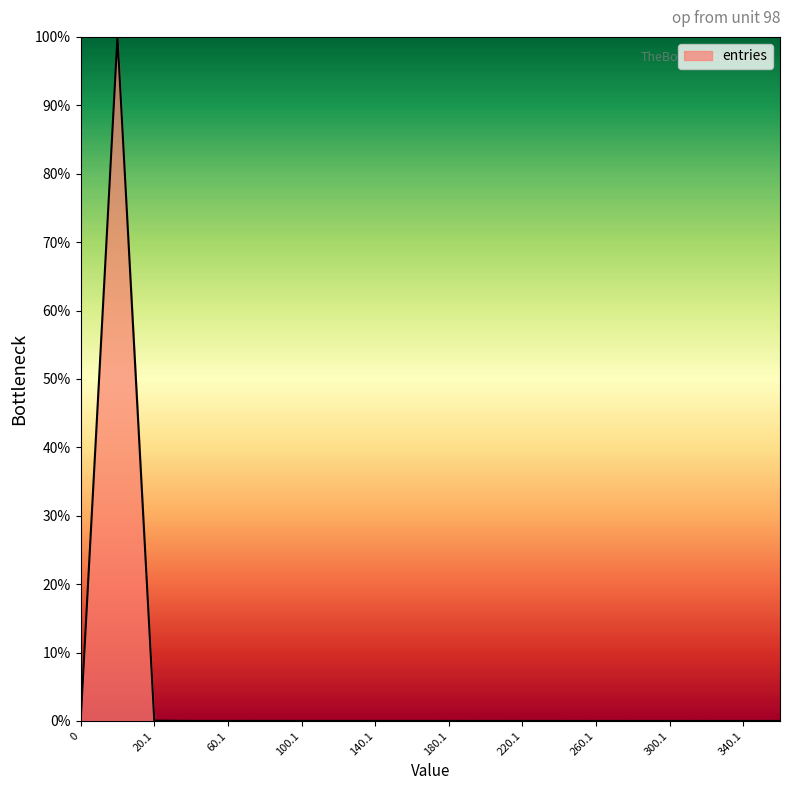

What is the average value?

5.0